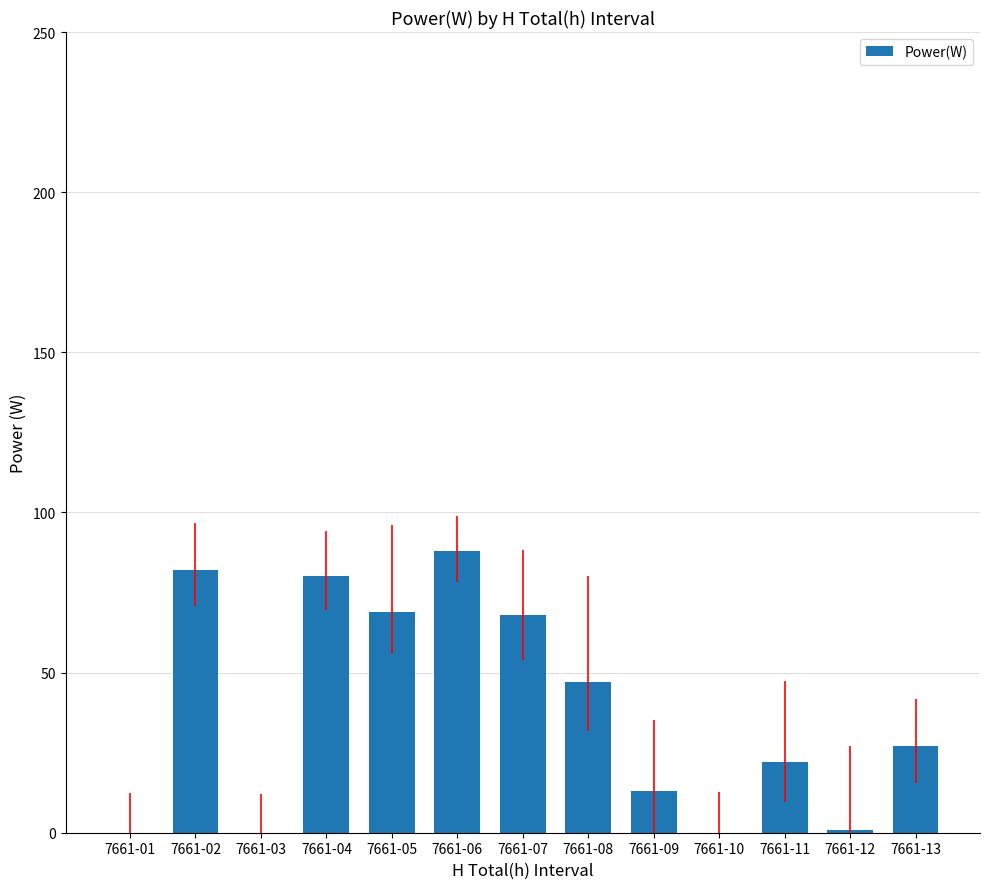

What is the change in value from 7661-06 to 7661-08?

-41